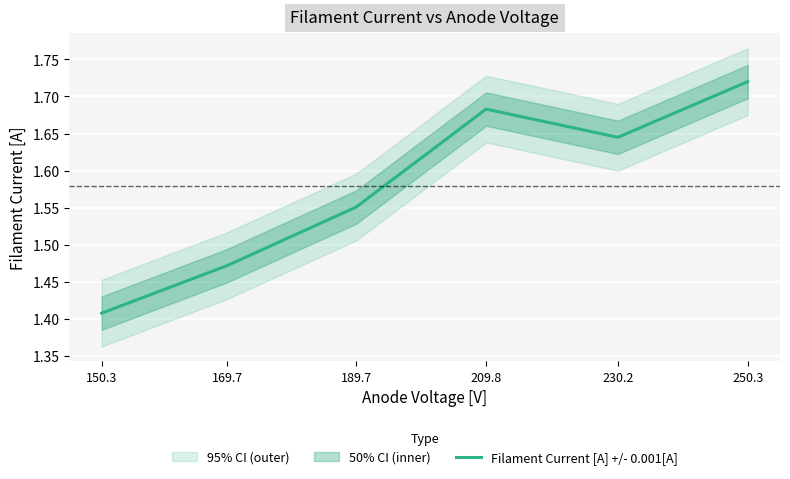

Reading right to left, extract all data points from this chart.

1.7	1.6	1.7	1.6	1.5	1.4